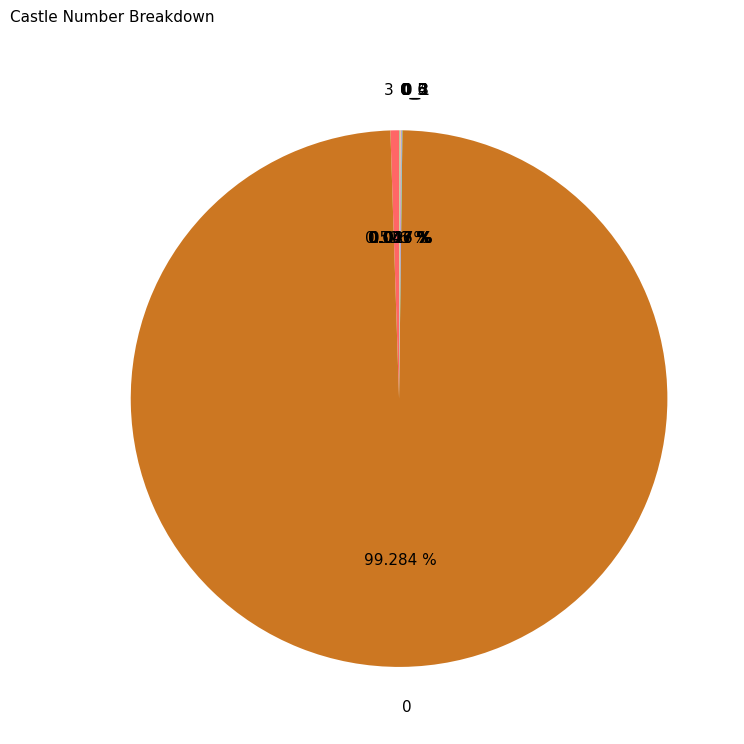

Is there a majority slice in this chart?

Yes